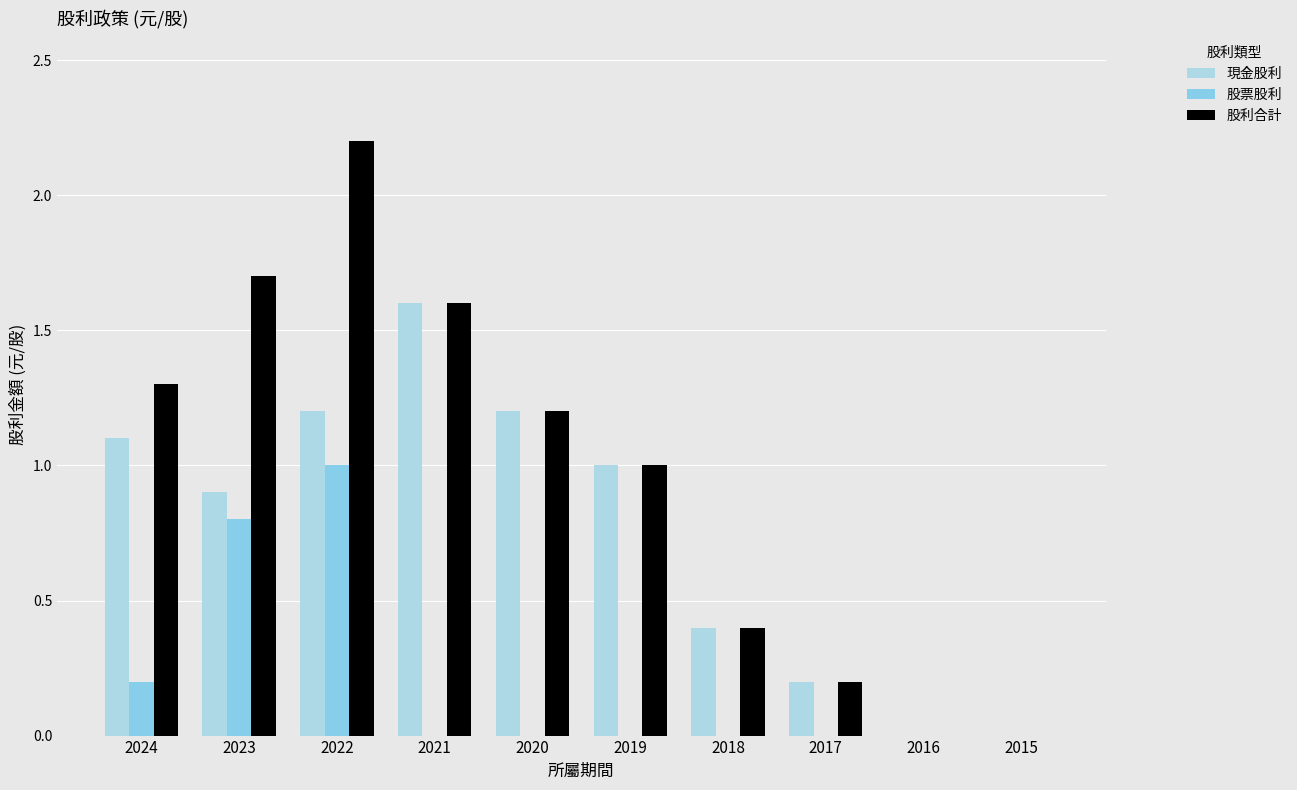

List the series in order of their overall mean, highest first.

股利合計, 現金股利, 股票股利